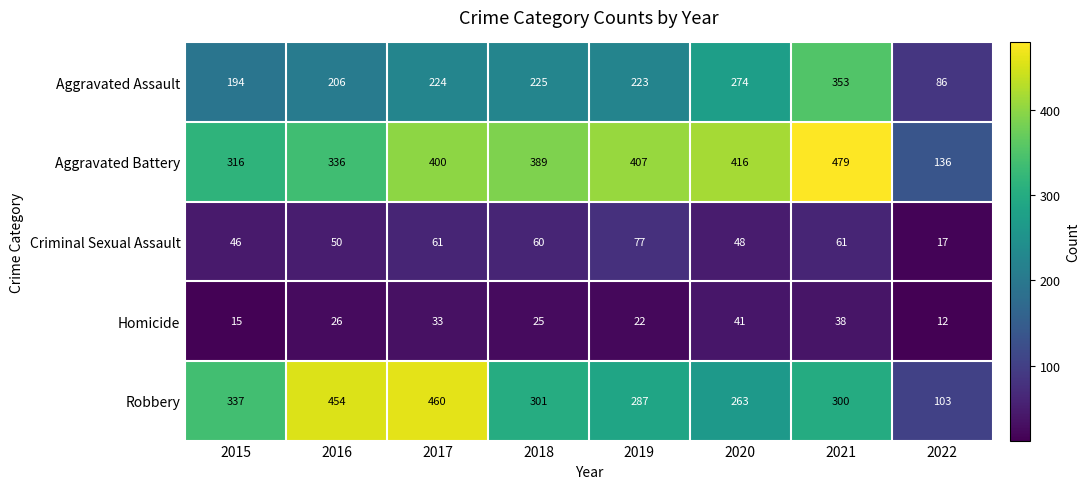

What is the spread (max minus min) of values at 2021?

441